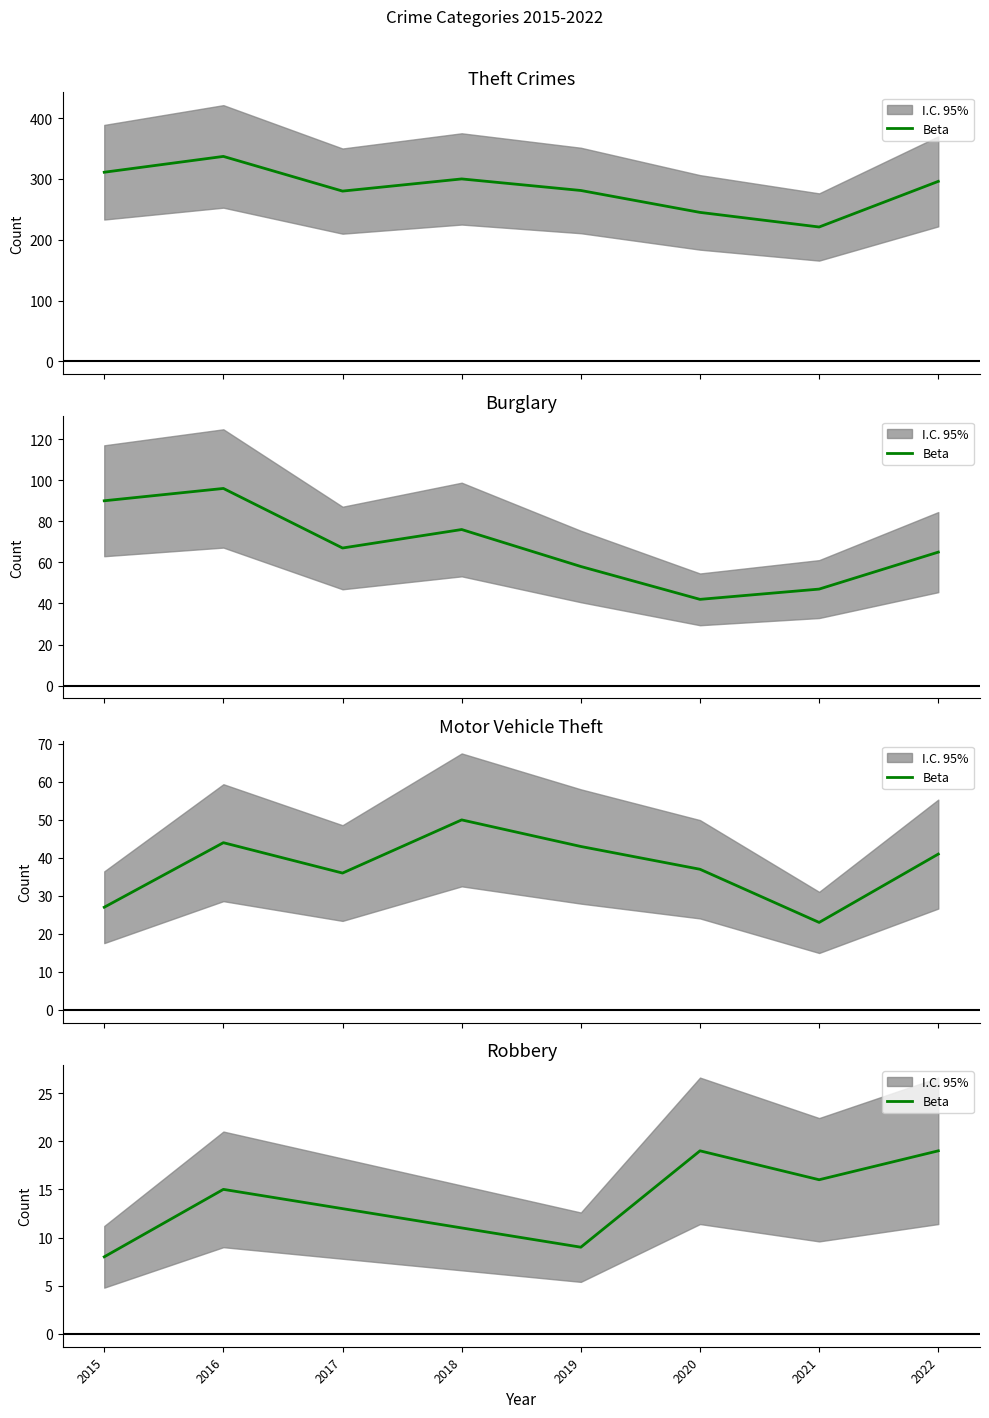

What is the average value?

14